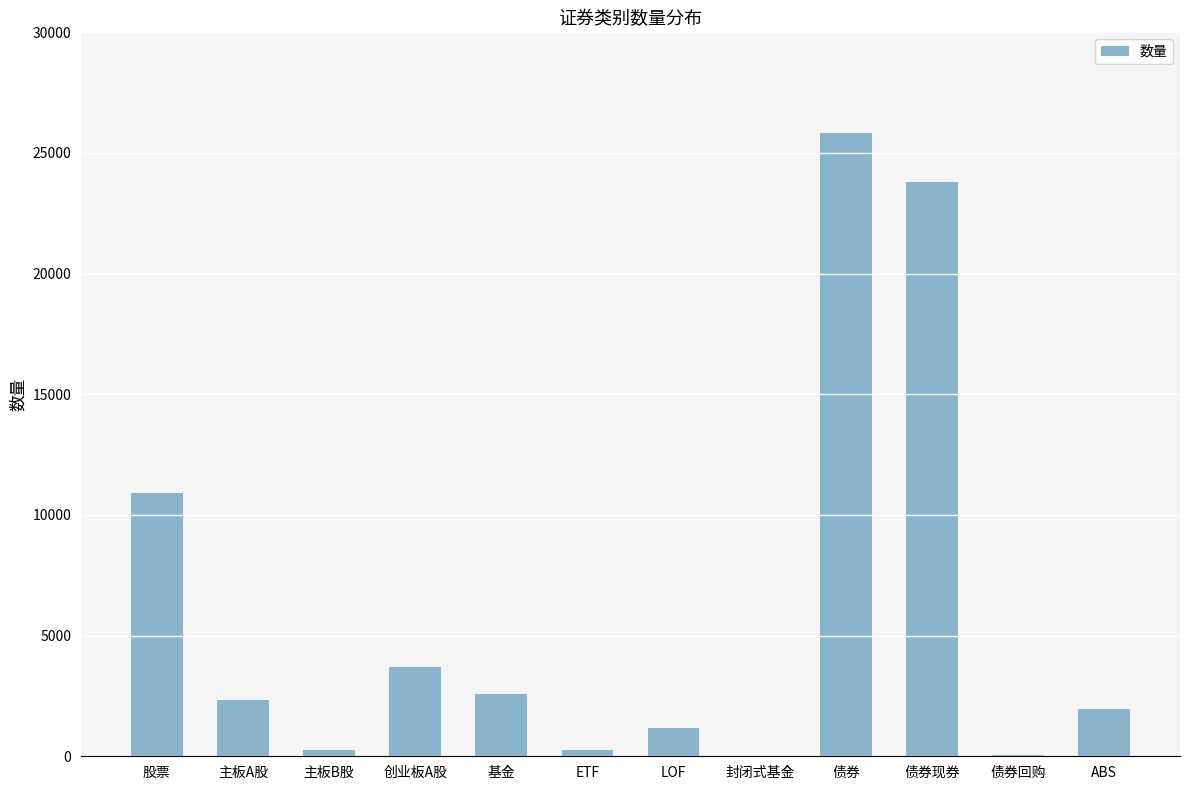

What is the approximate value at ABS?

1953